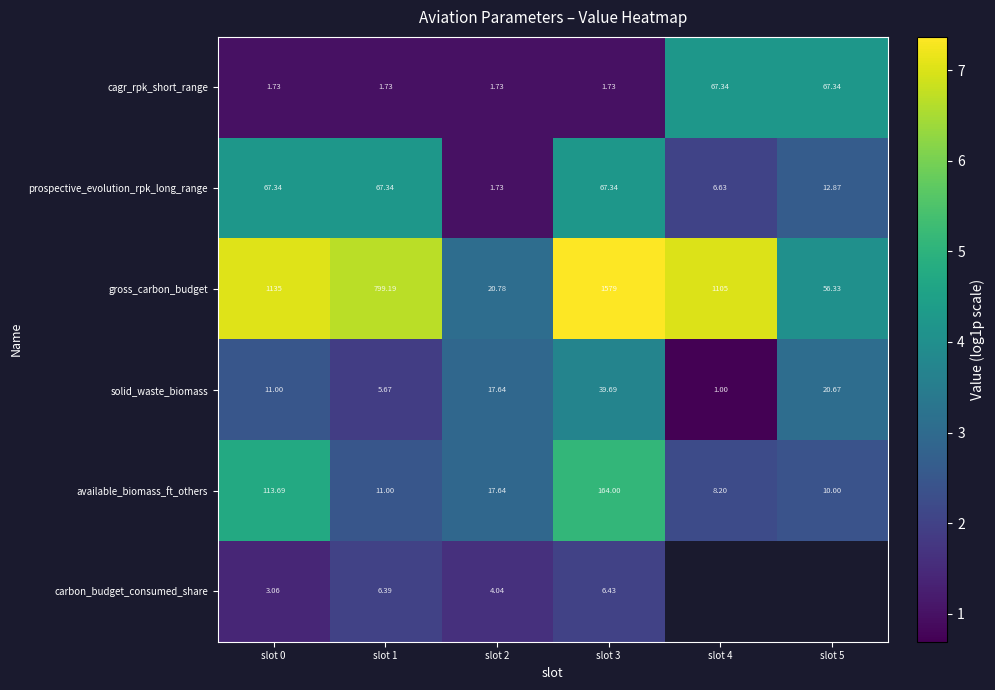

Between slot 0 and slot 2, which series saw the biggest shift?

gross_carbon_budget